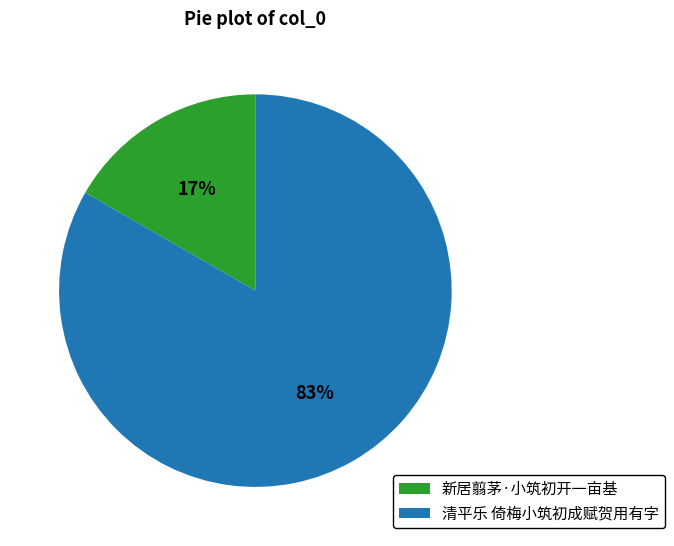

True or false: 清平乐 倚梅小筑初成赋贺用有字 accounts for 83% of the total.

True